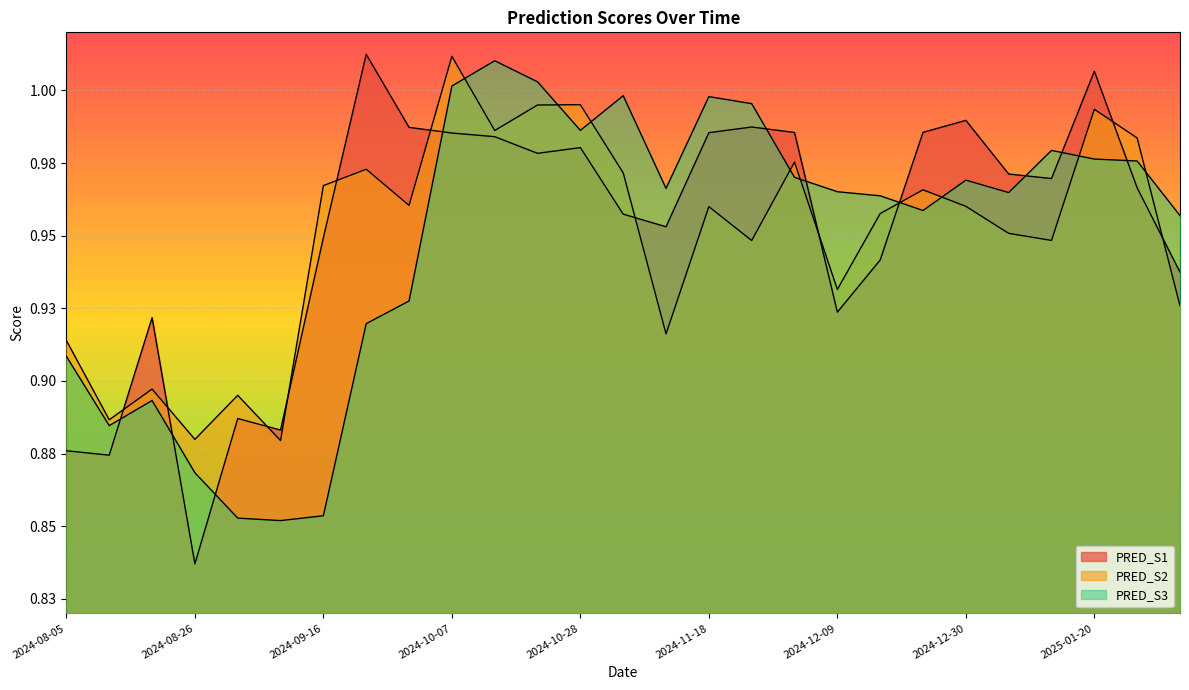

At which category is the sum across all series the highest?

2024-10-07